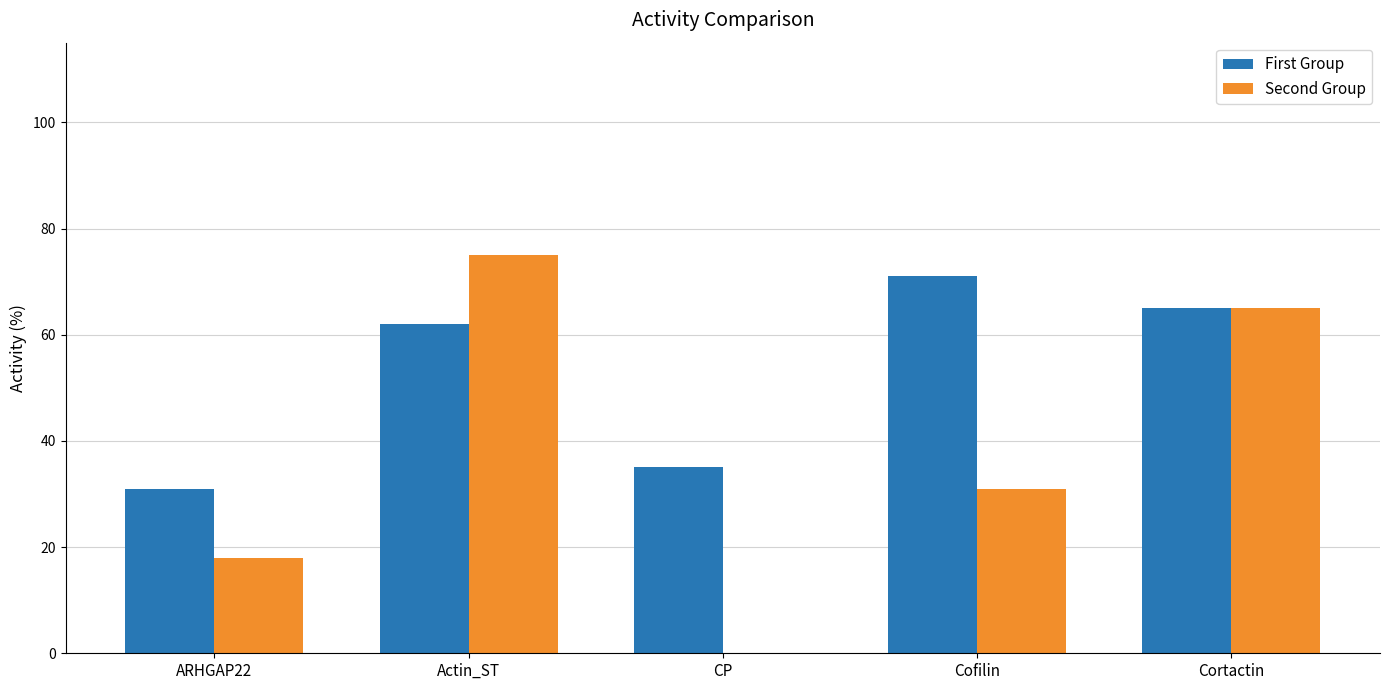

What is the greatest value displayed?

75